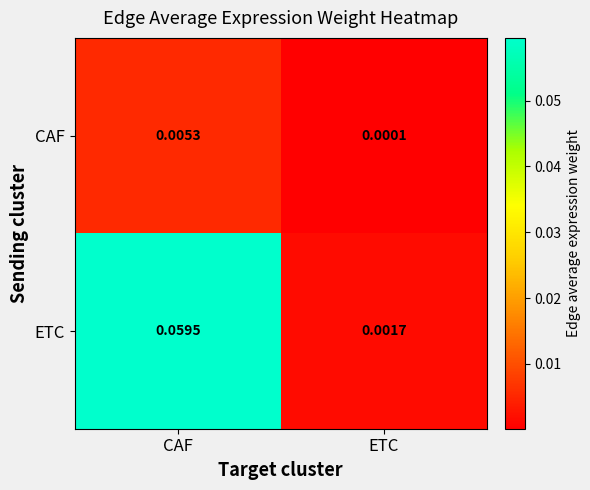

At which category is the sum across all series the highest?

CAF